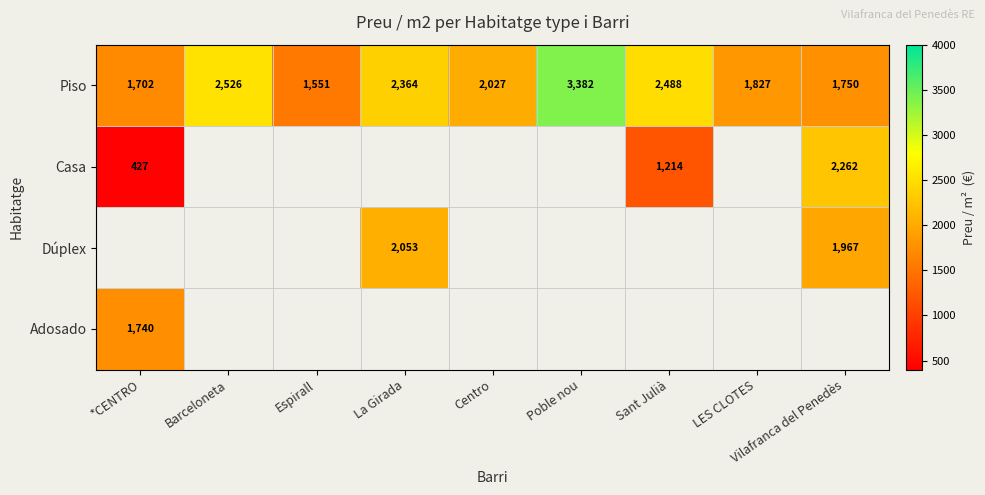

Is the value of Casa at Sant Julià greater than the value of Piso at Poble nou?

No